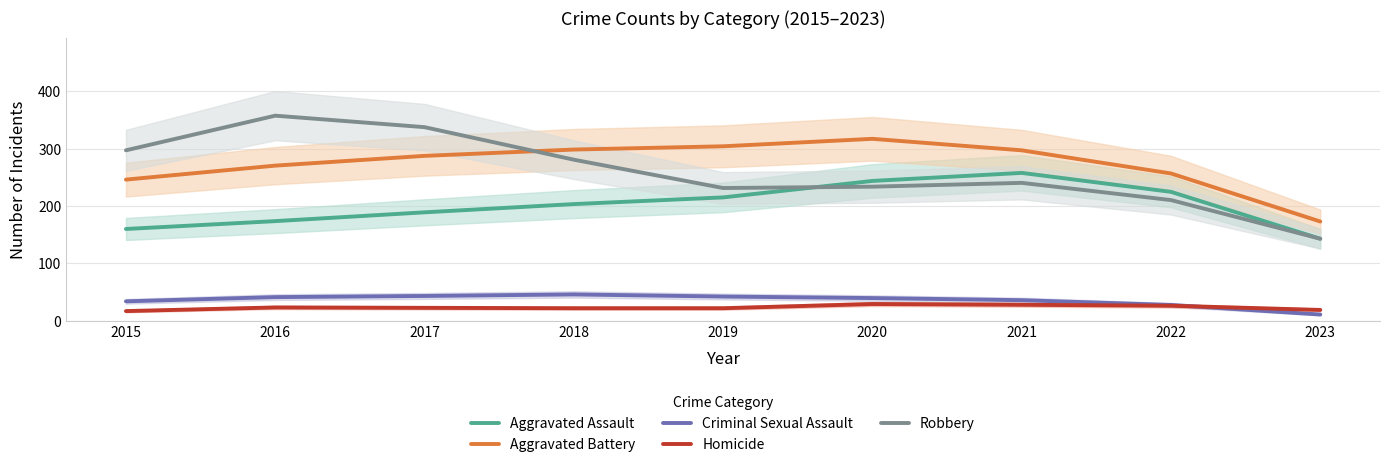

Reading right to left, list all the values displayed in this chart.

Aggravated Assault: 2023=143.0	2022=224.7	2021=257.7	2020=243.7	2019=215.0	2018=203.3	2017=189.0	2016=173.7	2015=160.0
Aggravated Battery: 2023=173.0	2022=256.7	2021=297.0	2020=317.0	2019=304.0	2018=298.3	2017=287.3	2016=270.3	2015=246.0
Criminal Sexual Assault: 2023=11.0	2022=27.7	2021=36.0	2020=39.7	2019=42.3	2018=46.0	2017=43.3	2016=41.3	2015=34.0
Homicide: 2023=19.0	2022=26.3	2021=28.0	2020=29.3	2019=22.0	2018=22.0	2017=22.7	2016=23.3	2015=17.0
Robbery: 2023=143.0	2022=210.3	2021=240.3	2020=233.7	2019=231.3	2018=280.7	2017=337.3	2016=357.3	2015=297.0